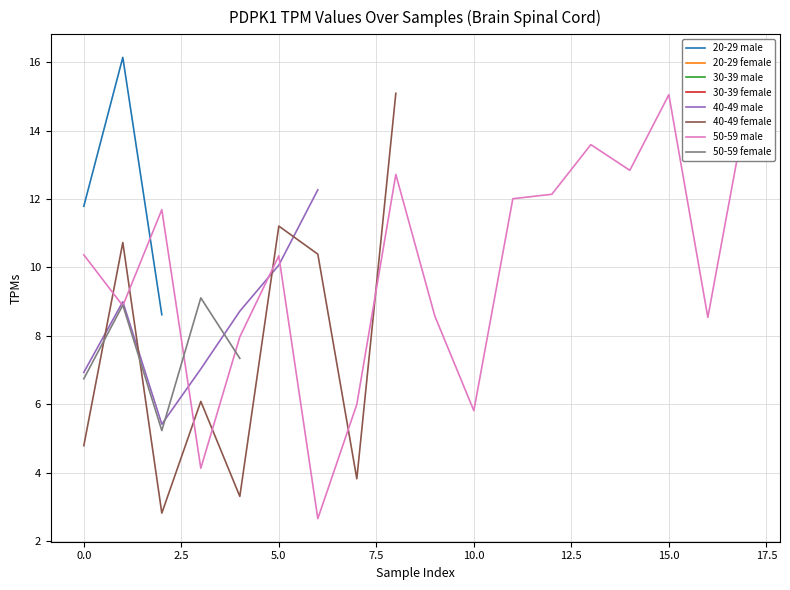

True or false: female and male cross at least once.

True